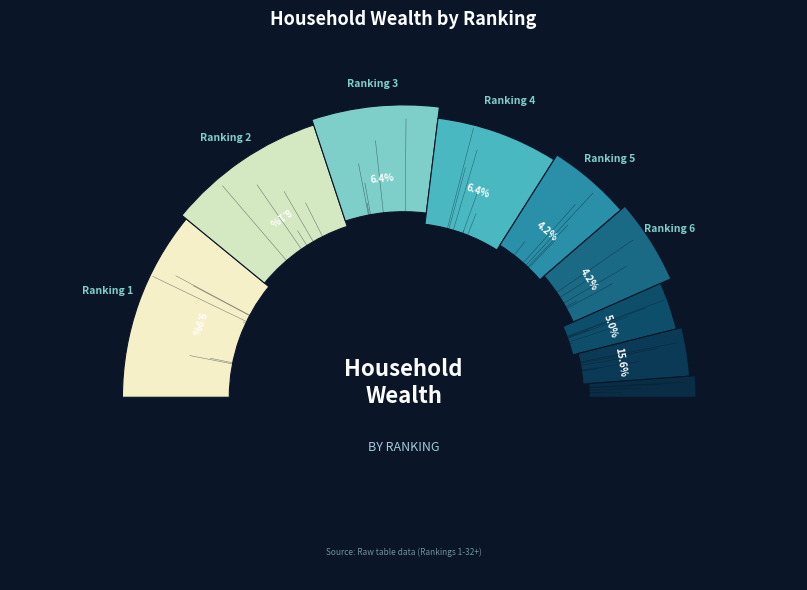

What is the smallest slice in the pie chart?

Ranking 17+